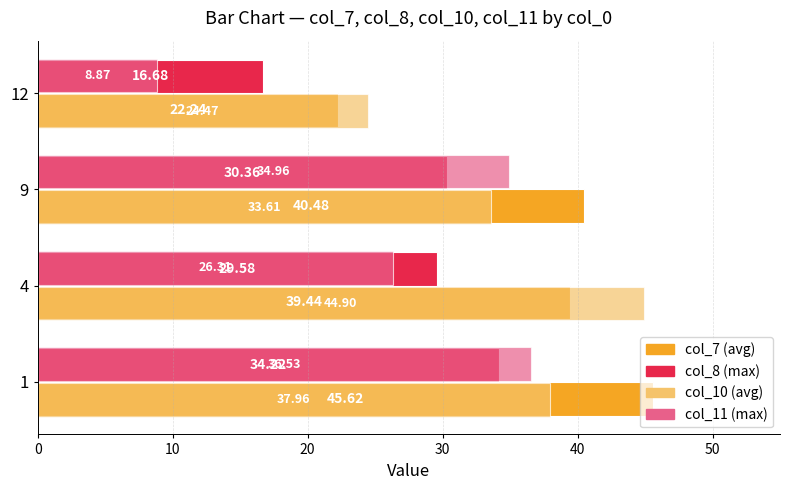

Which series has the widest spread of values?

col_11 (max)